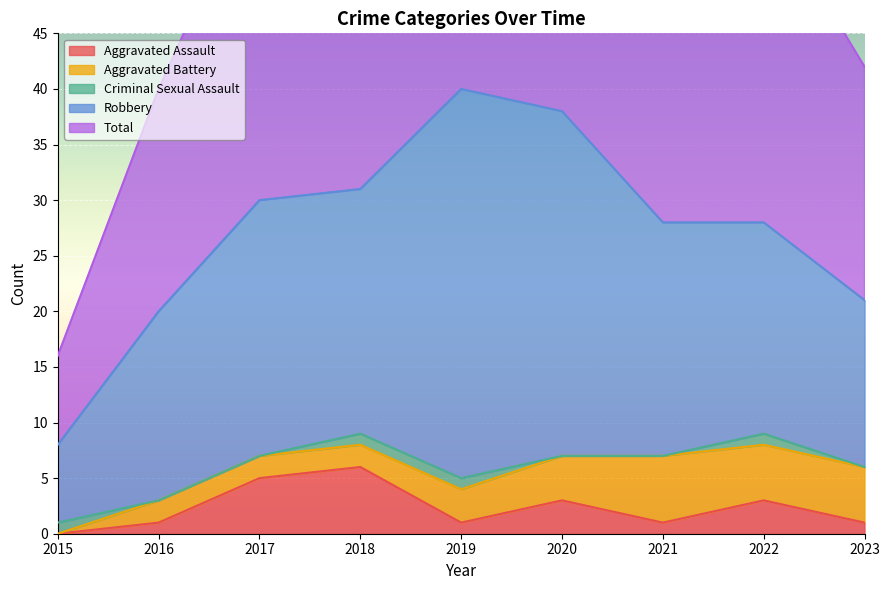

How many values in the Aggravated Battery series exceed 3?

4